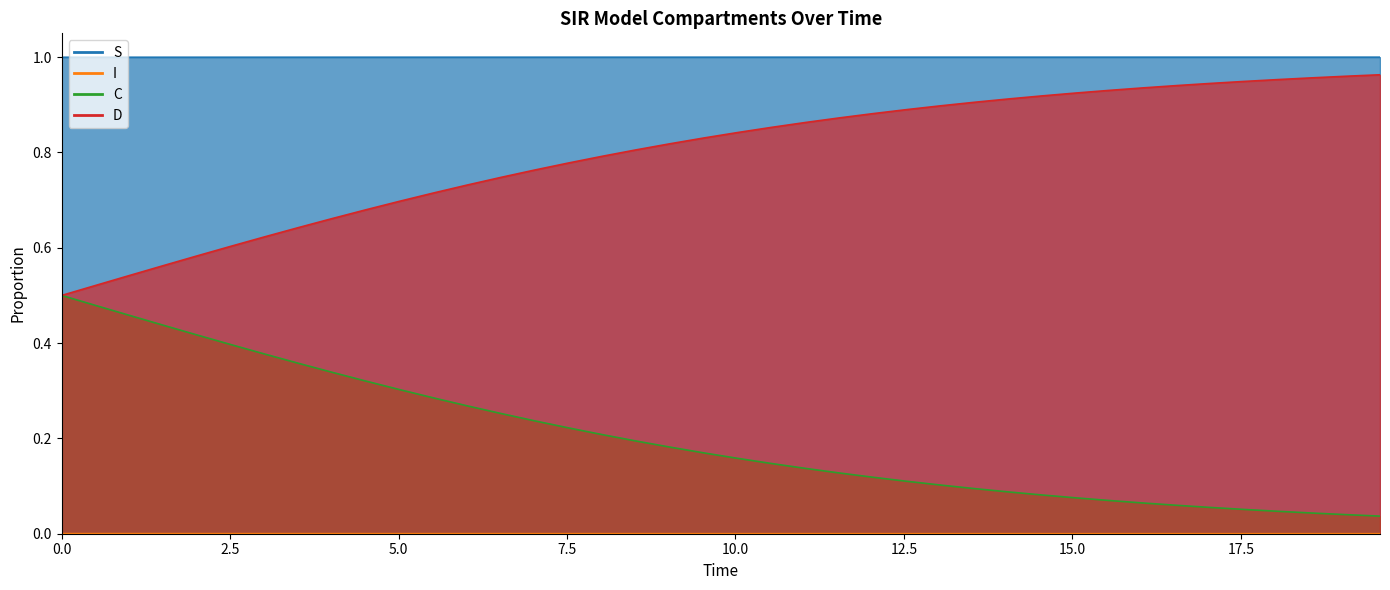

Reading left to right, extract all data points from this chart.

S: 1.0	1.0	1.0	1.0	1.0	1.0	1.0	1.0	1.0	1.0	1.0	1.0	1.0	1.0	1.0	1.0	1.0	1.0	1.0	1.0	1.0	1.0	1.0	1.0	1.0	1.0	1.0	1.0	1.0	1.0	1.0	1.0	1.0	1.0	1.0	1.0	1.0	1.0	1.0	1.0
I: 0.0	0.0	0.0	0.0	0.0	0.0	0.0	0.0	0.0	0.0	0.0	0.0	0.0	0.0	0.0	0.0	0.0	0.0	0.0	0.0	0.0	0.0	0.0	0.0	0.0	0.0	0.0	0.0	0.0	0.0	0.0	0.0	0.0	0.0	0.0	0.0	0.0	0.0	0.0	0.0
C: 0.5	0.5	0.5	0.4	0.4	0.4	0.4	0.4	0.3	0.3	0.3	0.3	0.3	0.3	0.2	0.2	0.2	0.2	0.2	0.2	0.2	0.1	0.1	0.1	0.1	0.1	0.1	0.1	0.1	0.1	0.1	0.1	0.1	0.1	0.1	0.1	0.0	0.0	0.0	0.0
D: 0.5	0.5	0.5	0.6	0.6	0.6	0.6	0.6	0.7	0.7	0.7	0.7	0.7	0.7	0.8	0.8	0.8	0.8	0.8	0.8	0.8	0.9	0.9	0.9	0.9	0.9	0.9	0.9	0.9	0.9	0.9	0.9	0.9	0.9	0.9	0.9	1.0	1.0	1.0	1.0